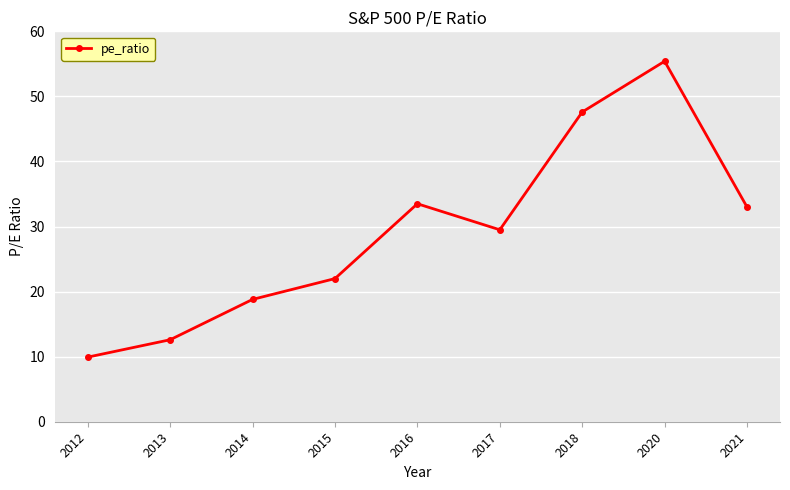

True or false: the data shows 18.8 at 2014.

True